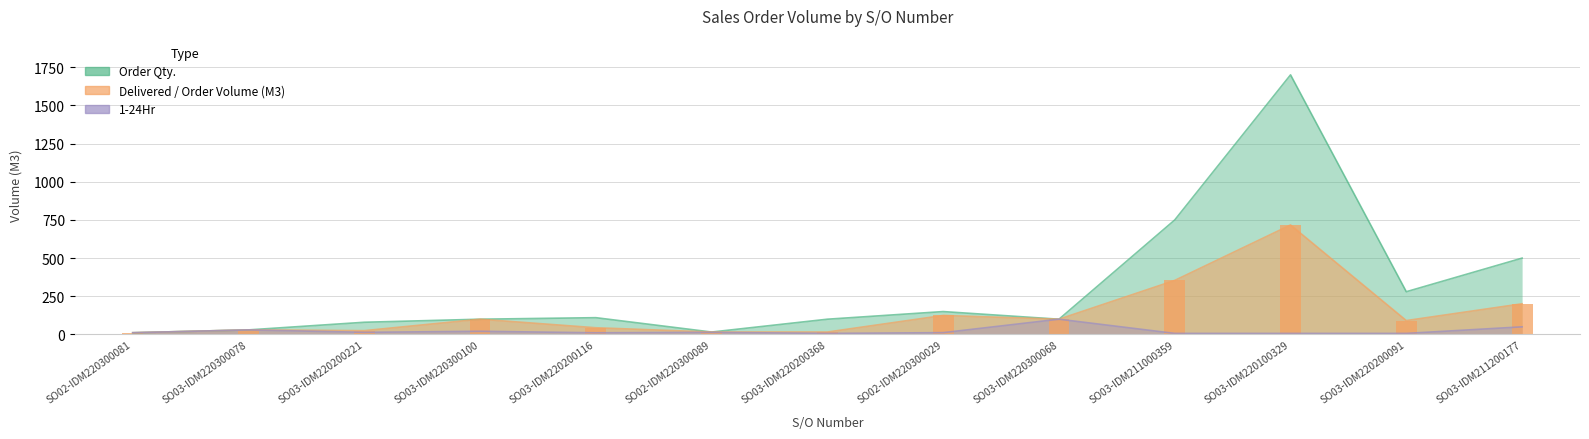

At how many categories does at least one series exceed 1303?

1